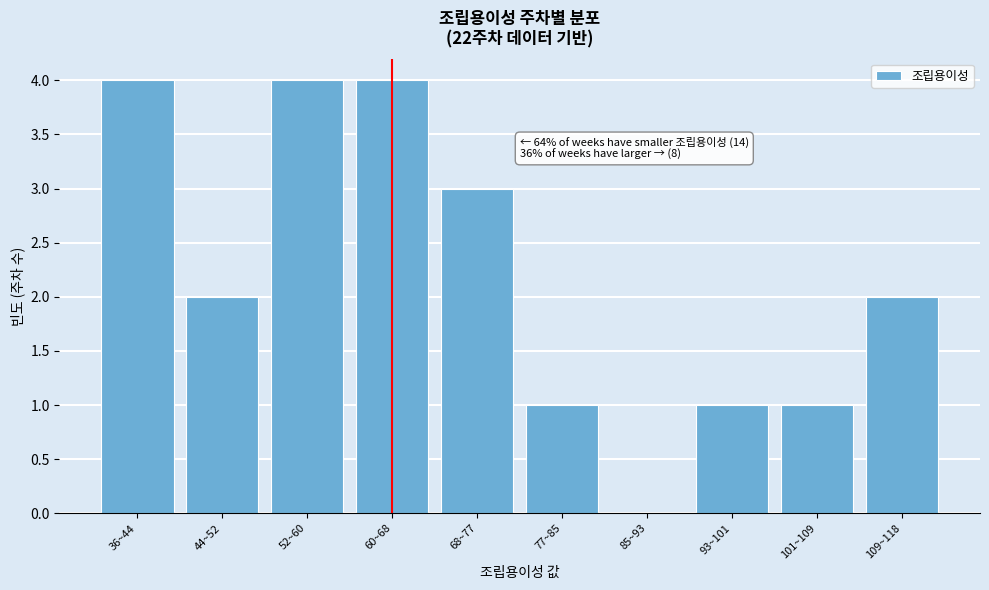

Reading left to right, transcribe all the data shown in this chart.

36~44=4	44~52=2	52~60=4	60~68=4	68~77=3	77~85=1	85~93=0	93~101=1	101~109=1	109~118=2